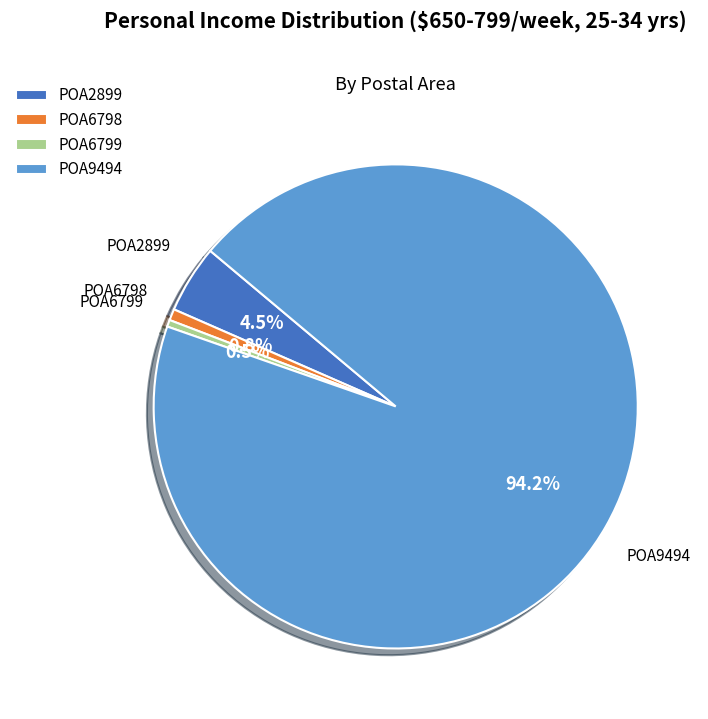

Combined, do POA6799 and POA9494 account for over 50%?

Yes